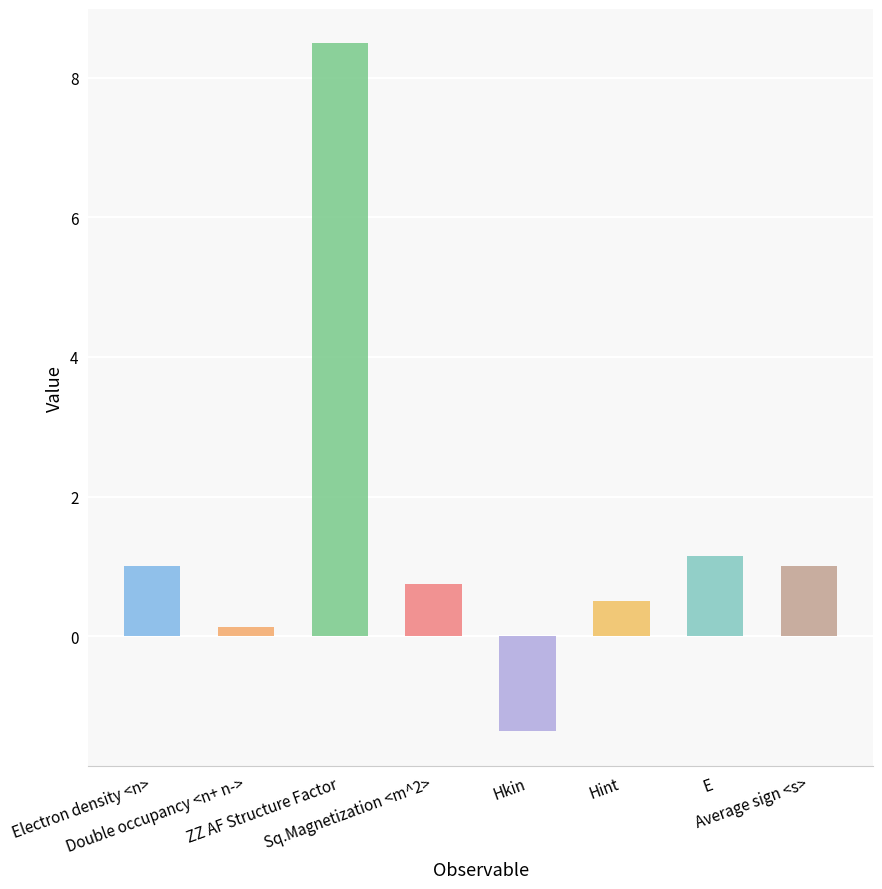

What is the value of the 8th bar from the left?

1.0